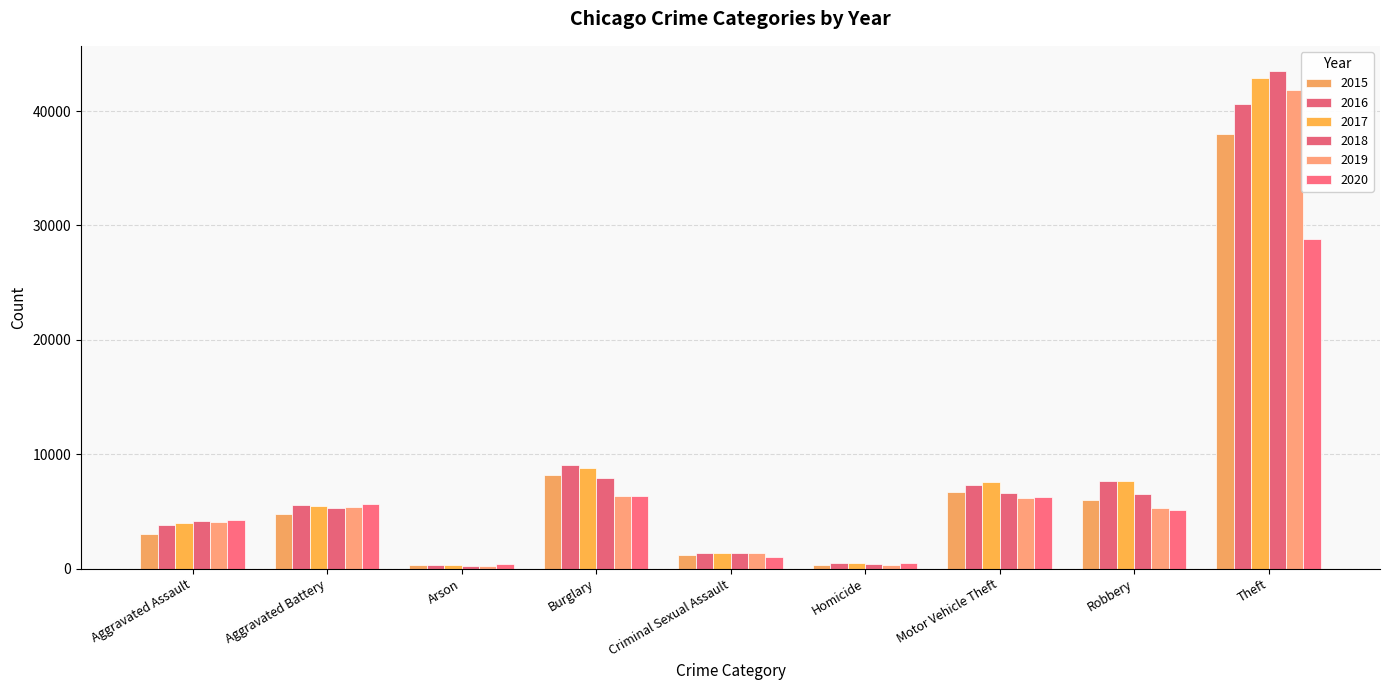

Reading right to left, what are all the values shown in this chart?

2015: Theft=38018	Robbery=5996	Motor Vehicle Theft=6682	Homicide=340	Criminal Sexual Assault=1214	Burglary=8230	Arson=292	Aggravated Battery=4807	Aggravated Assault=3057
2016: Theft=40603	Robbery=7655	Motor Vehicle Theft=7279	Homicide=502	Criminal Sexual Assault=1328	Burglary=9078	Arson=352	Aggravated Battery=5560	Aggravated Assault=3847
2017: Theft=42876	Robbery=7686	Motor Vehicle Theft=7563	Homicide=476	Criminal Sexual Assault=1399	Burglary=8798	Arson=316	Aggravated Battery=5436	Aggravated Assault=3953
2018: Theft=43528	Robbery=6526	Motor Vehicle Theft=6653	Homicide=395	Criminal Sexual Assault=1387	Burglary=7916	Arson=248	Aggravated Battery=5286	Aggravated Assault=4134
2019: Theft=41875	Robbery=5286	Motor Vehicle Theft=6188	Homicide=346	Criminal Sexual Assault=1349	Burglary=6376	Arson=248	Aggravated Battery=5402	Aggravated Assault=4044
2020: Theft=28791	Robbery=5115	Motor Vehicle Theft=6285	Homicide=527	Criminal Sexual Assault=1054	Burglary=6391	Arson=393	Aggravated Battery=5663	Aggravated Assault=4226